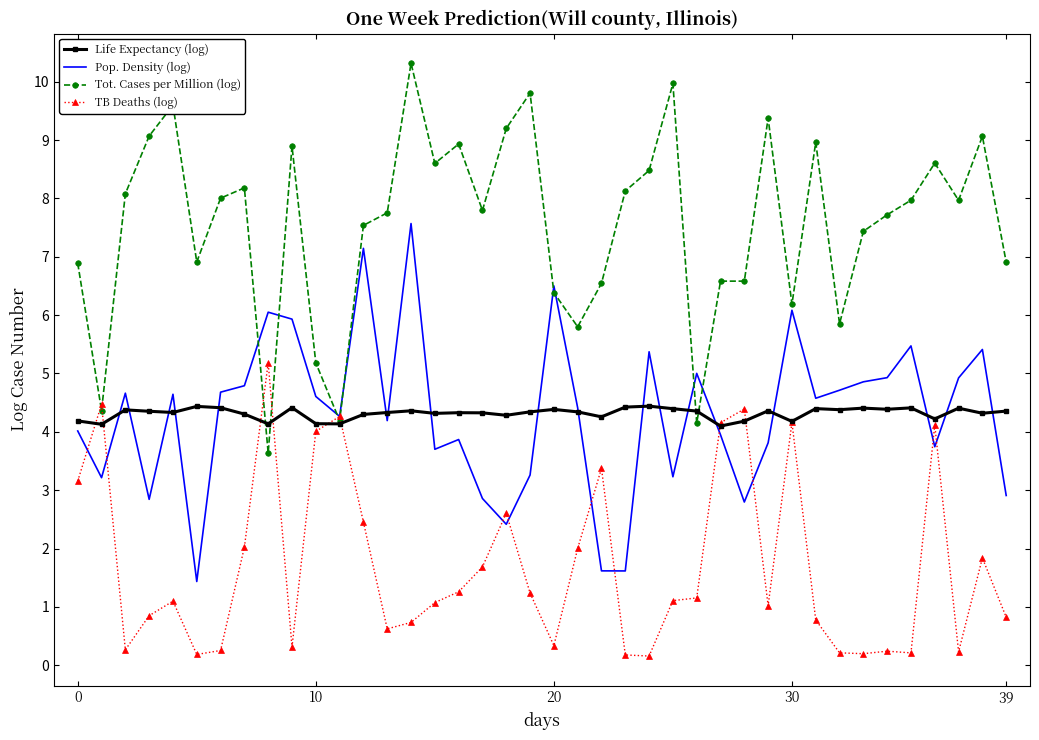

Rank the series by their maximum value, from highest to lowest.

Tot. Cases per Million (log), Pop. Density (log), TB Deaths (log), Life Expectancy (log)